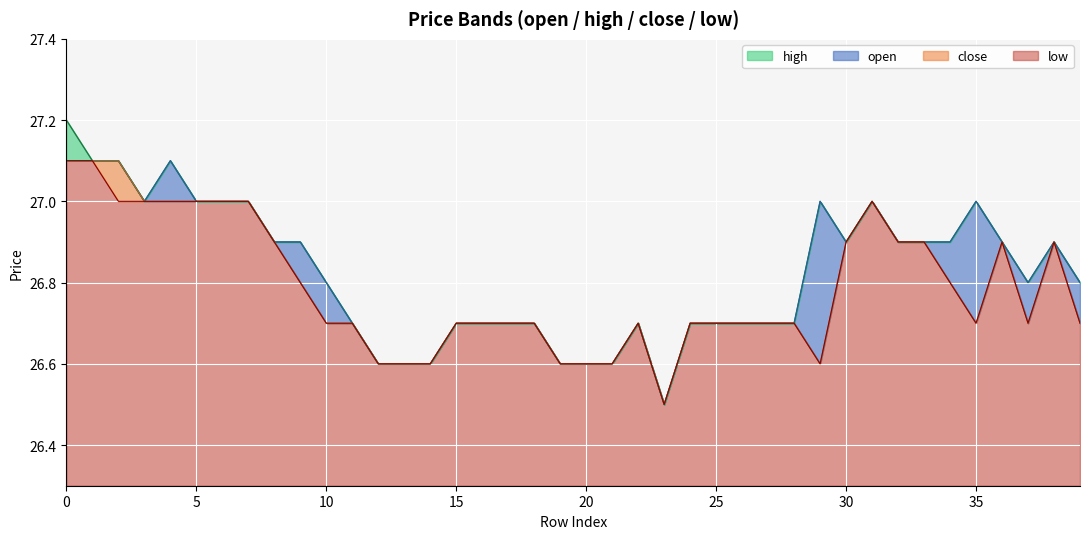

The close series shows 10.7 at 27. True or false?

False